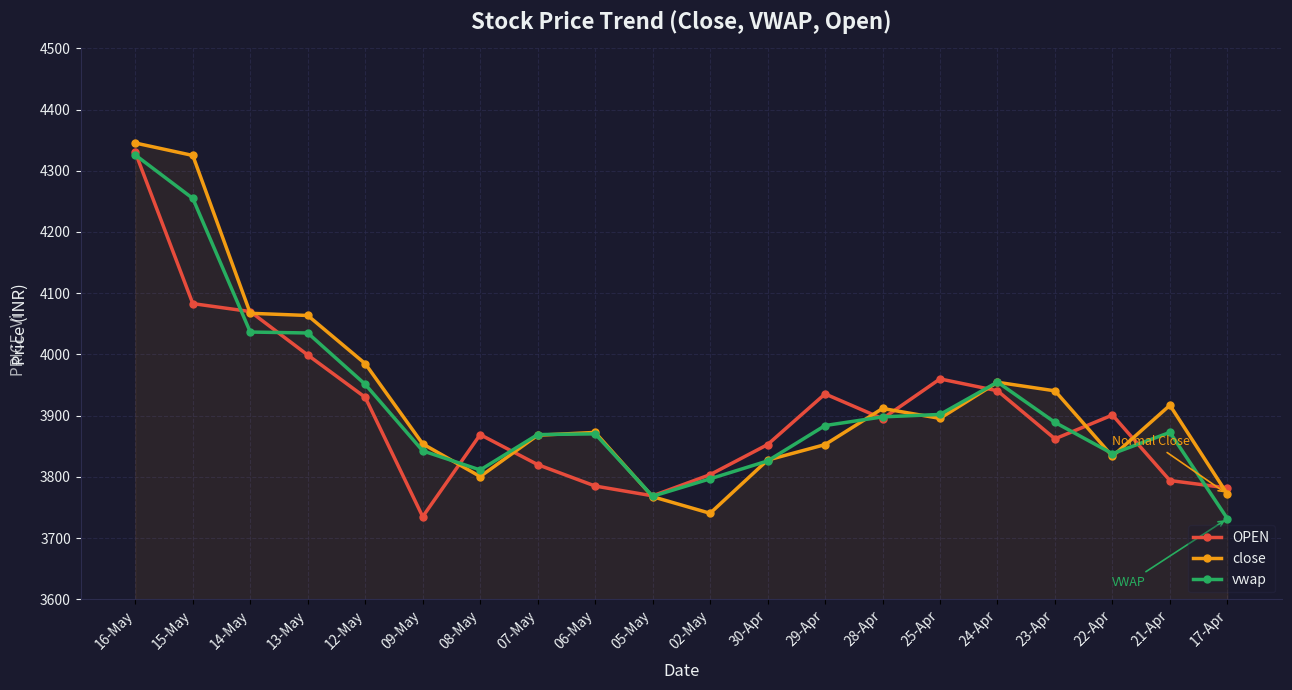

What is the spread (max minus min) of values at 17-Apr?

50.1